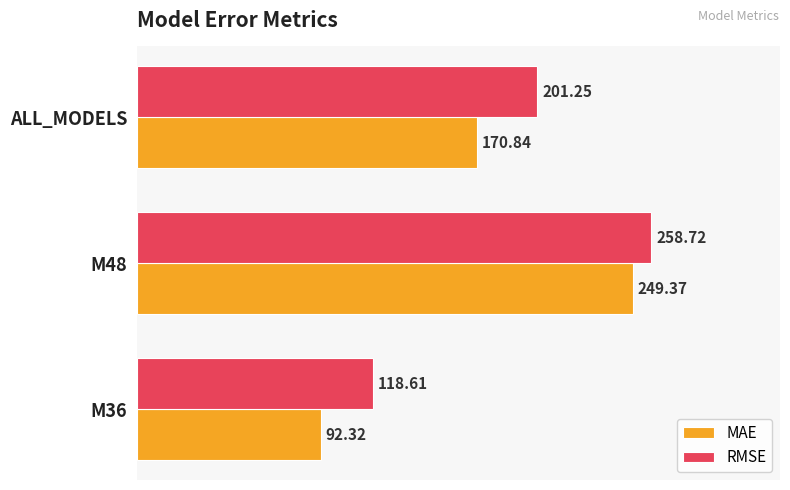

At which category is the sum across all series the highest?

M48